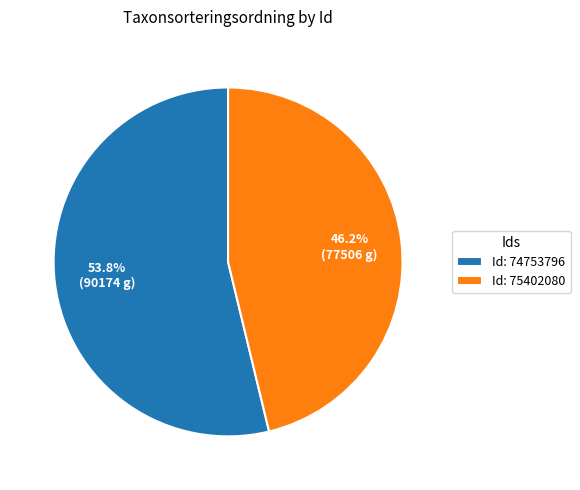

Is there a majority slice in this chart?

Yes